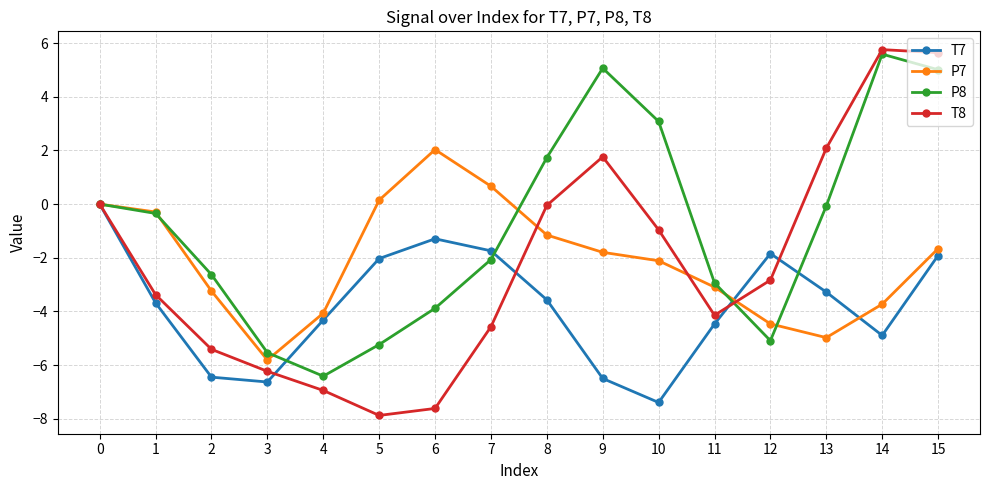

What is the difference between the maximum and second lowest values in the P7 series?

7.0